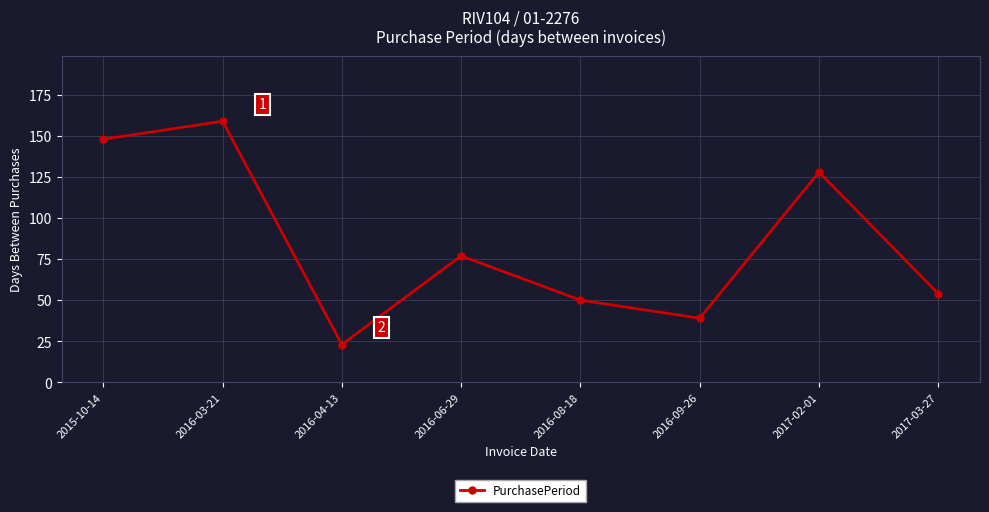

Is this an area chart (filled region under the line)?

No